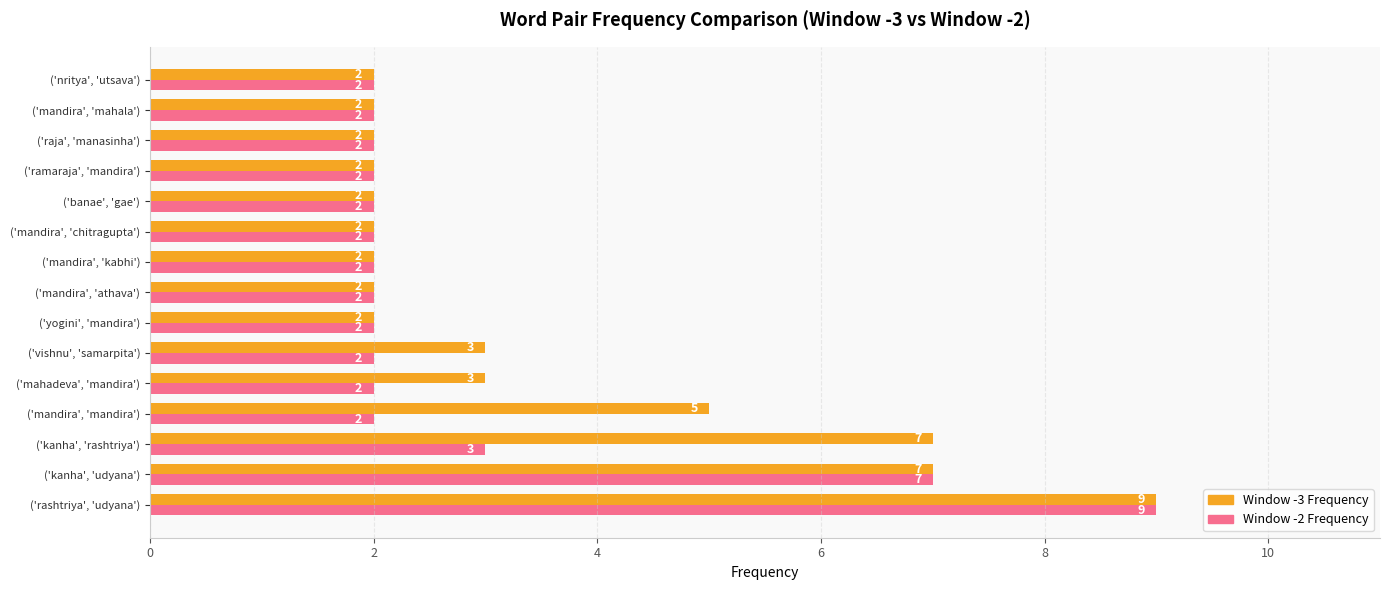

What are all the series names shown in the legend?

Window -3 Frequency, Window -2 Frequency